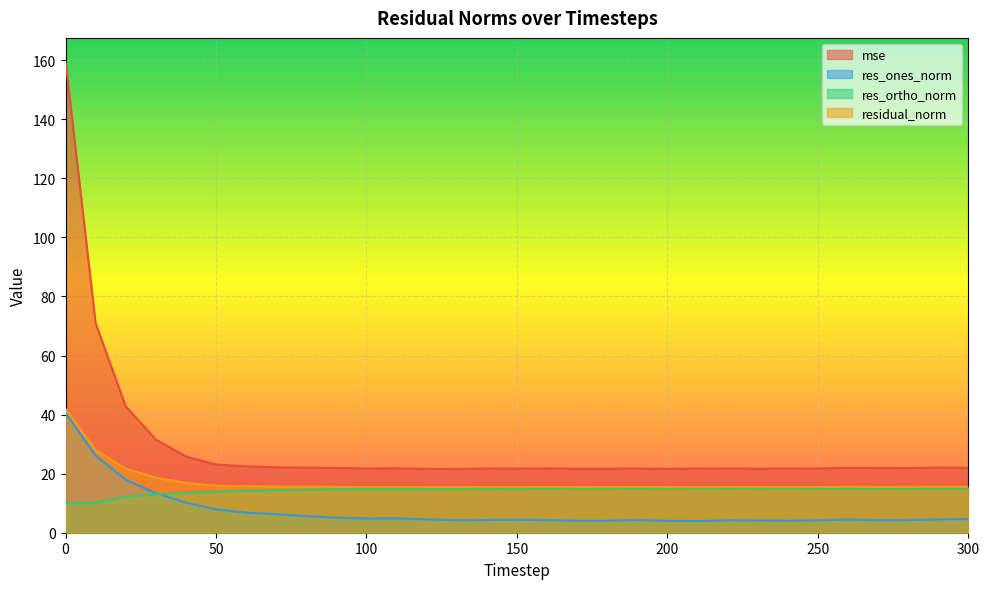

Which series has the largest total across all categories?

mse